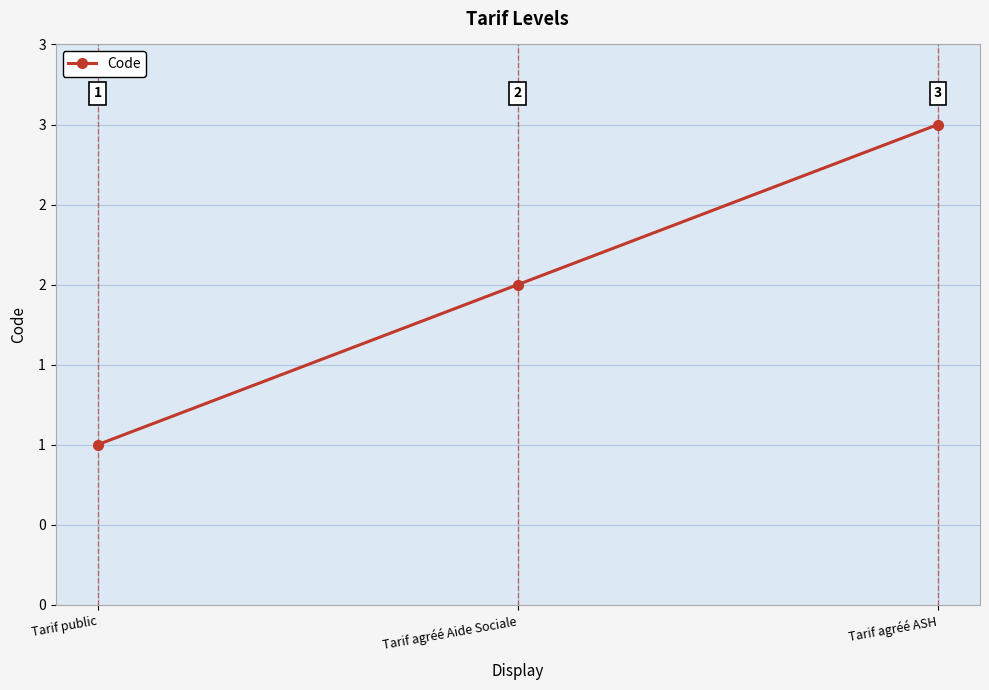

At which label is the value closest to 2?

Tarif agréé Aide Sociale